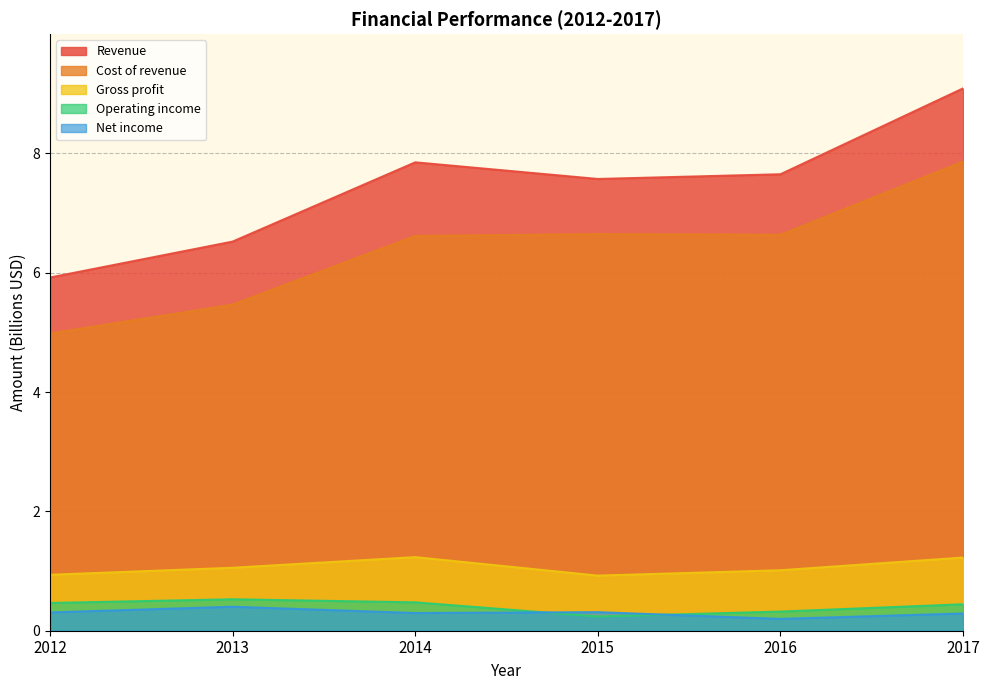

At how many categories does at least one series exceed 3?

6